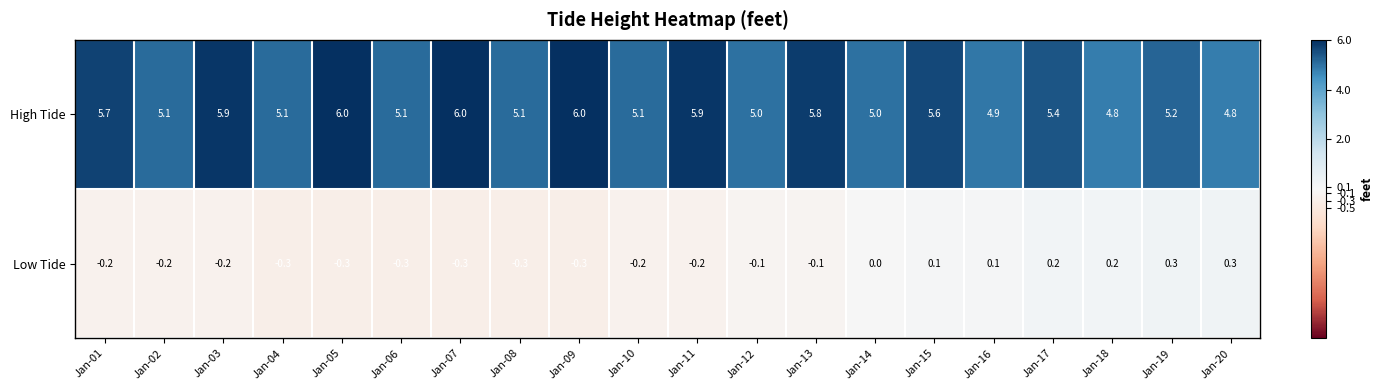

At Jan-19, list the series in order from largest to smallest.

High Tide, Low Tide